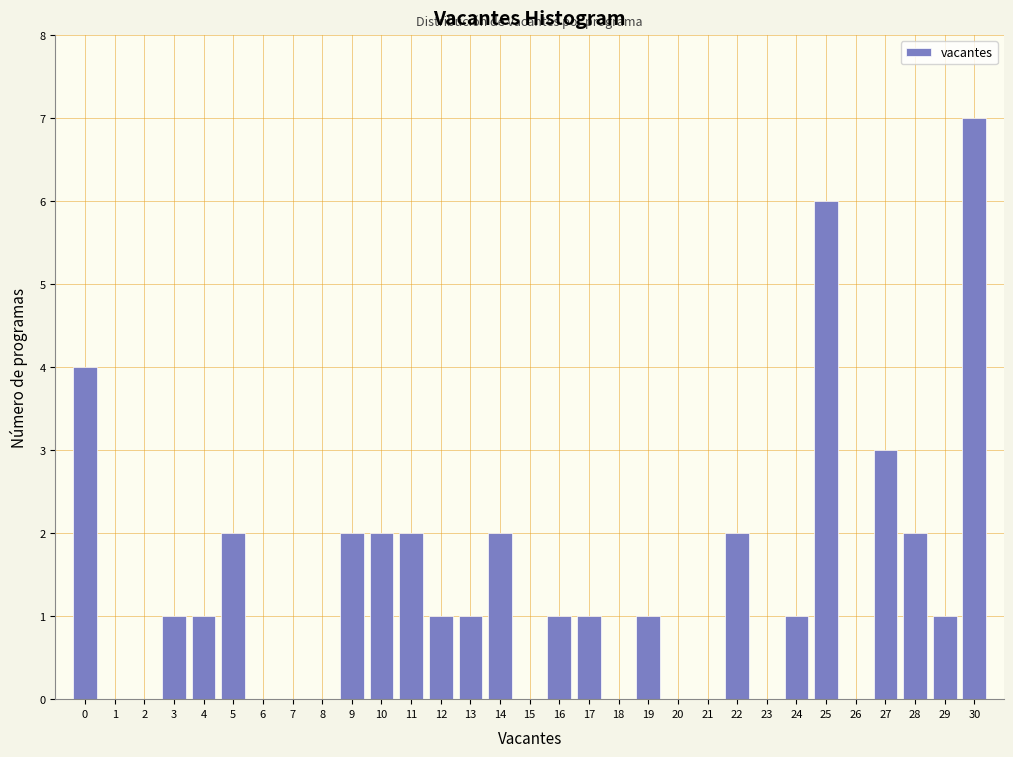

Reading left to right, list every bar in this chart as the range it spans on the x-axis followed by its height. The values are not printed on the chart, so give them approximately, as read against the axis.

-0.5 to 0.5: 4
0.5 to 1.5: 0
1.5 to 2.5: 0
2.5 to 3.5: 1
3.5 to 4.5: 1
4.5 to 5.5: 2
5.5 to 6.5: 0
6.5 to 7.5: 0
7.5 to 8.5: 0
8.5 to 9.5: 2
9.5 to 10.5: 2
10.5 to 11.5: 2
11.5 to 12.5: 1
12.5 to 13.5: 1
13.5 to 14.5: 2
14.5 to 15.5: 0
15.5 to 16.5: 1
16.5 to 17.5: 1
17.5 to 18.5: 0
18.5 to 19.5: 1
19.5 to 20.5: 0
20.5 to 21.5: 0
21.5 to 22.5: 2
22.5 to 23.5: 0
23.5 to 24.5: 1
24.5 to 25.5: 6
25.5 to 26.5: 0
26.5 to 27.5: 3
27.5 to 28.5: 2
28.5 to 29.5: 1
29.5 to 30.5: 7